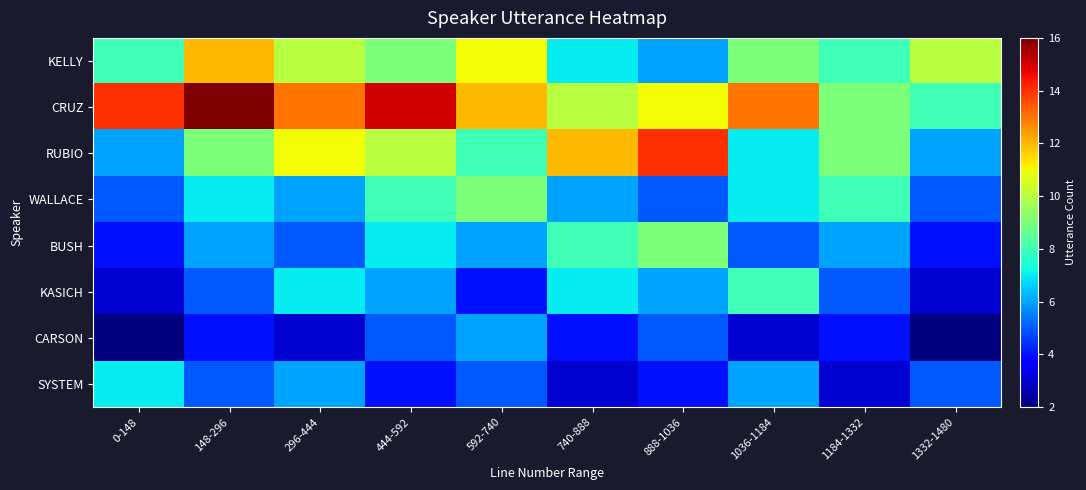

Reading left to right, list all the values displayed in this chart.

KELLY: 0-148=8	148-296=12	296-444=10	444-592=9	592-740=11	740-888=7	888-1036=6	1036-1184=9	1184-1332=8	1332-1480=10
CRUZ: 0-148=14	148-296=16	296-444=13	444-592=15	592-740=12	740-888=10	888-1036=11	1036-1184=13	1184-1332=9	1332-1480=8
RUBIO: 0-148=6	148-296=9	296-444=11	444-592=10	592-740=8	740-888=12	888-1036=14	1036-1184=7	1184-1332=9	1332-1480=6
WALLACE: 0-148=5	148-296=7	296-444=6	444-592=8	592-740=9	740-888=6	888-1036=5	1036-1184=7	1184-1332=8	1332-1480=5
BUSH: 0-148=4	148-296=6	296-444=5	444-592=7	592-740=6	740-888=8	888-1036=9	1036-1184=5	1184-1332=6	1332-1480=4
KASICH: 0-148=3	148-296=5	296-444=7	444-592=6	592-740=4	740-888=7	888-1036=6	1036-1184=8	1184-1332=5	1332-1480=3
CARSON: 0-148=2	148-296=4	296-444=3	444-592=5	592-740=6	740-888=4	888-1036=5	1036-1184=3	1184-1332=4	1332-1480=2
SYSTEM: 0-148=7	148-296=5	296-444=6	444-592=4	592-740=5	740-888=3	888-1036=4	1036-1184=6	1184-1332=3	1332-1480=5